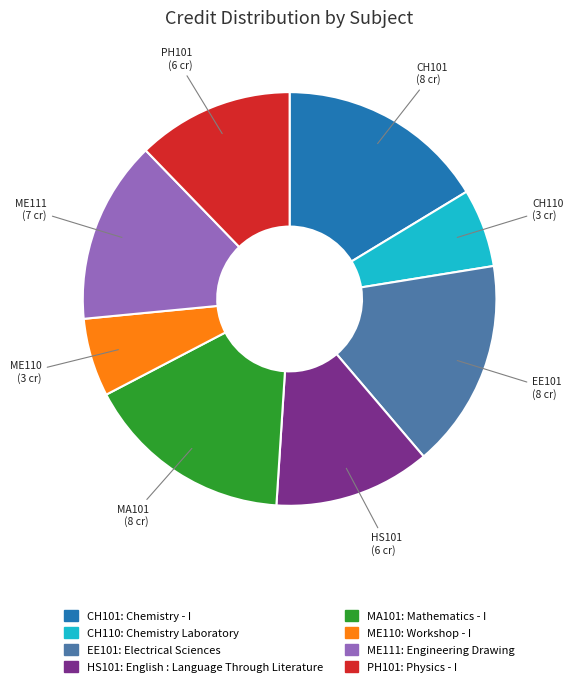

Does any single category account for the majority?

No